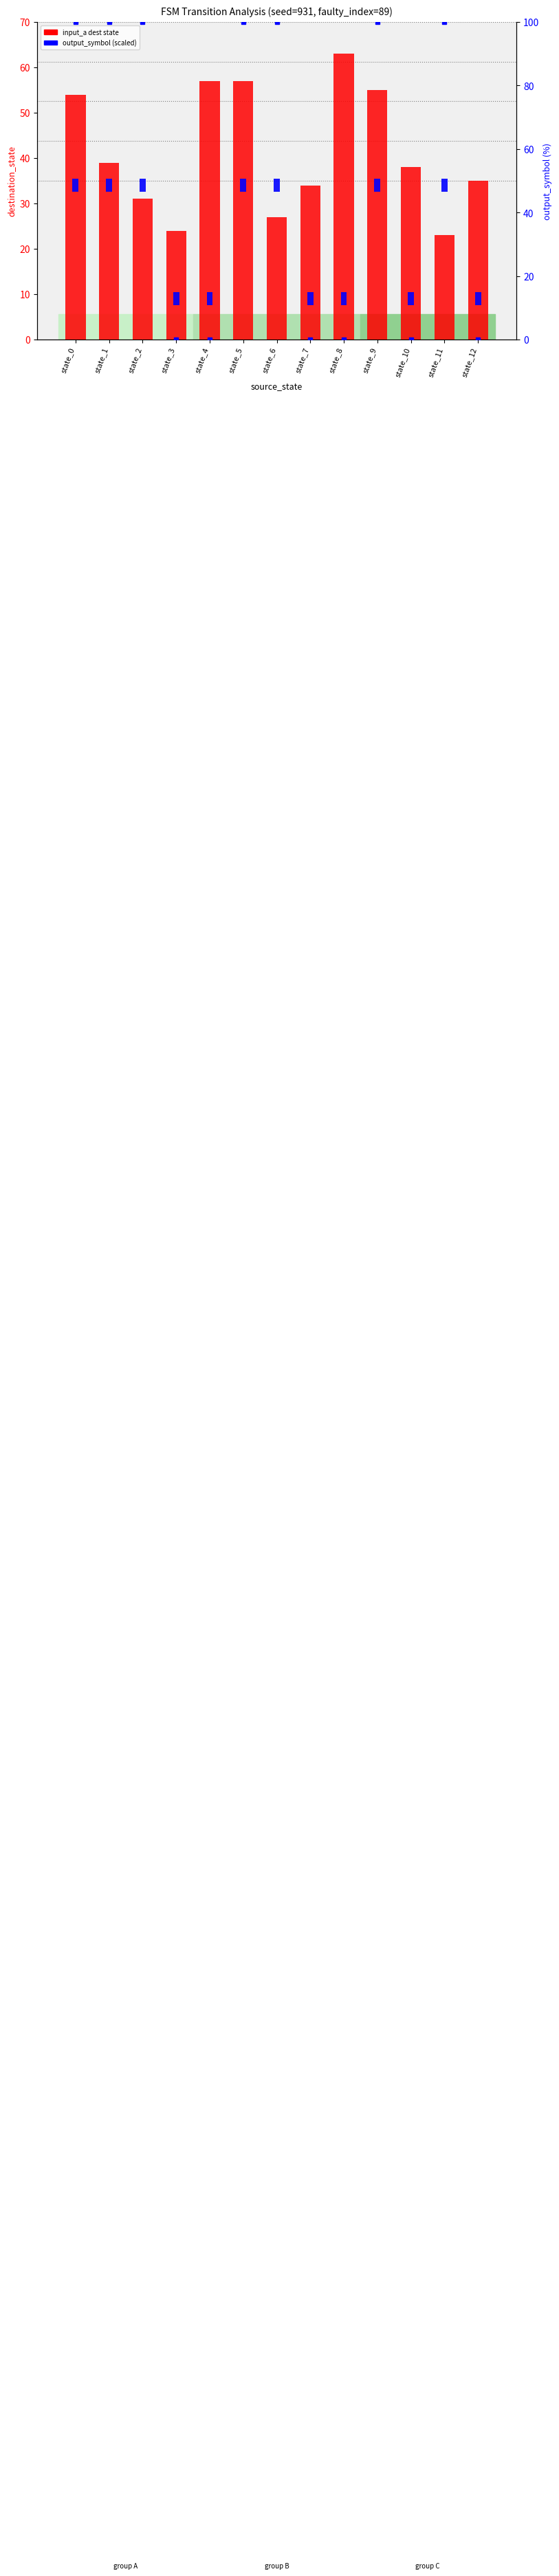

Is the value of input_a dest state at state_12 greater than the value of output_symbol at state_11?

Yes